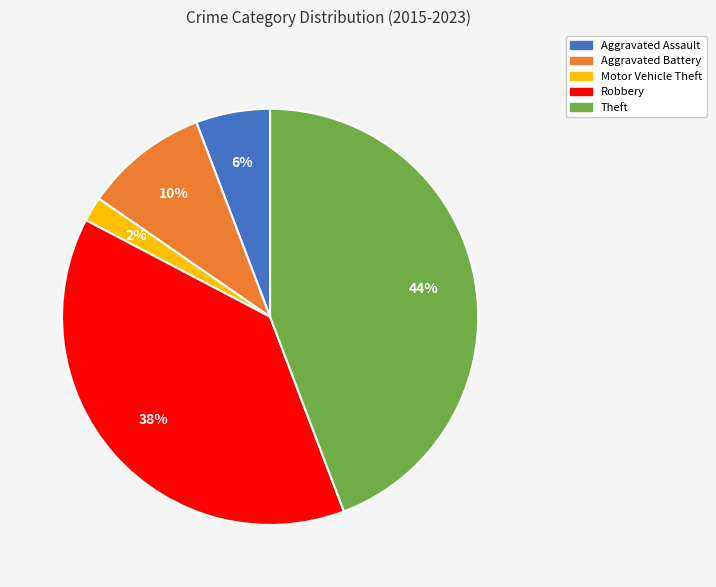

To the nearest percent, what percentage of the pie is Robbery?

38%